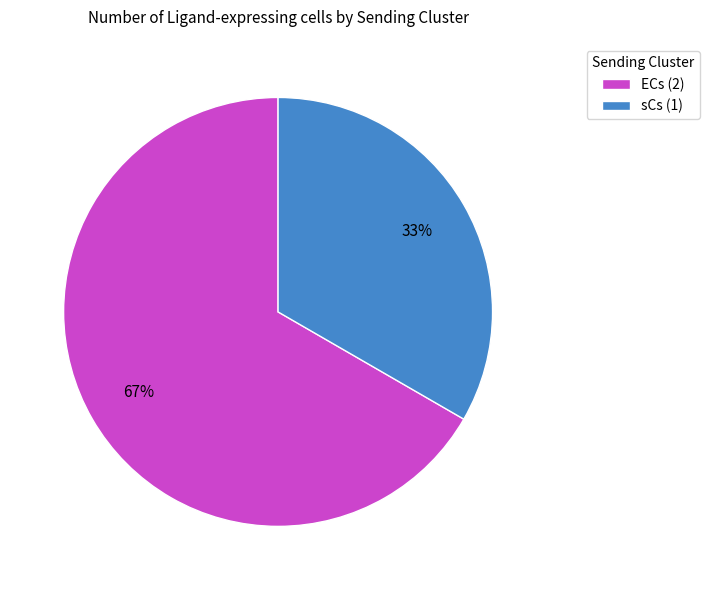

Which slice is the largest?

ECs